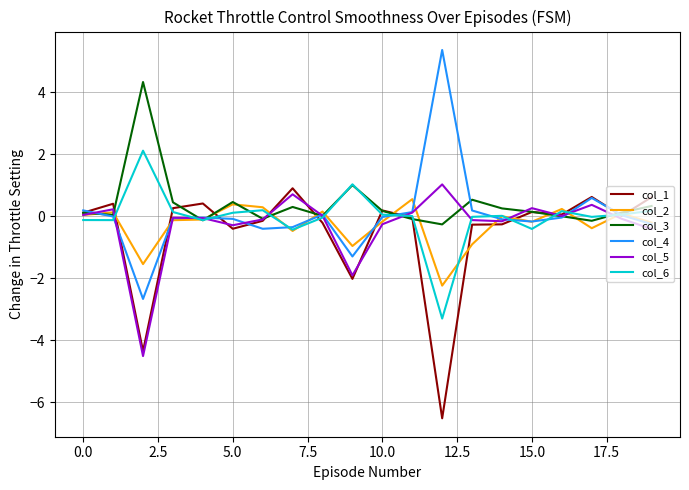

What is the maximum value shown in the chart?

5.4